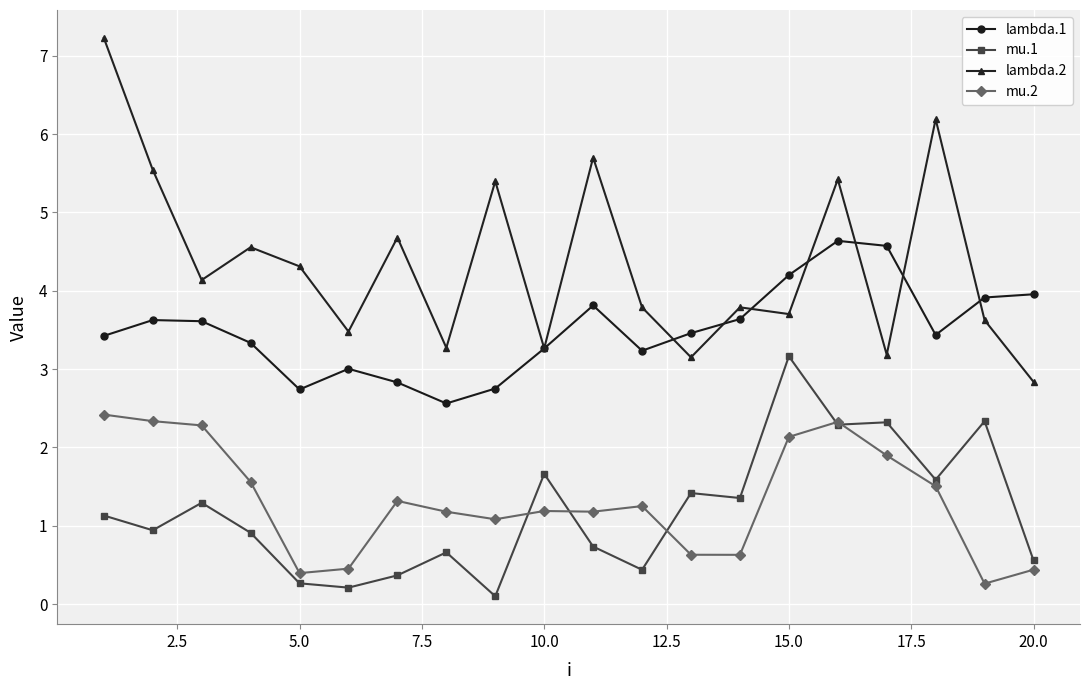

How many interior local peaks does the lambda.2 series have?

7